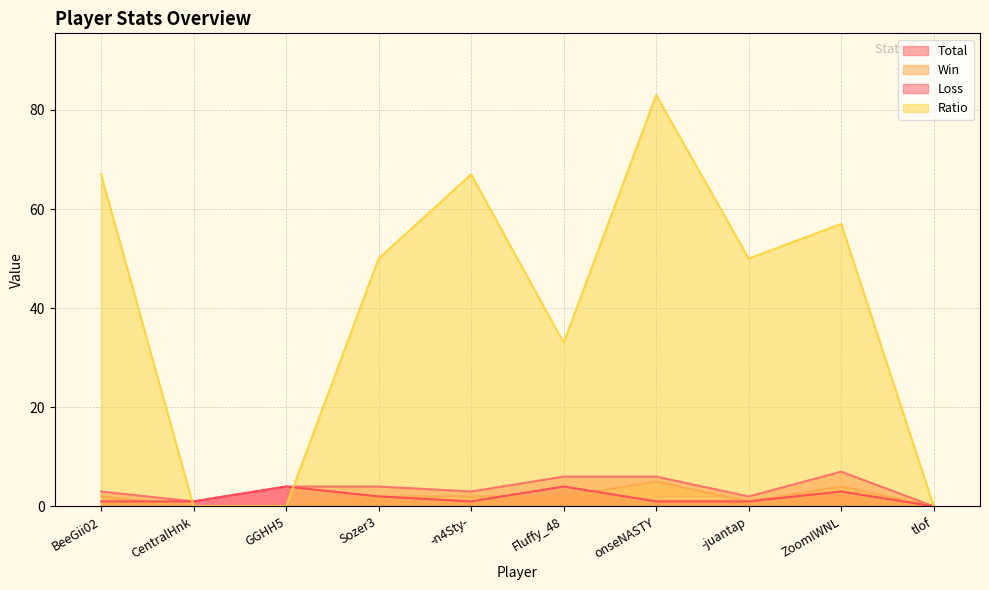

What is the difference between the highest and lowest values at -n4Sty-?

66